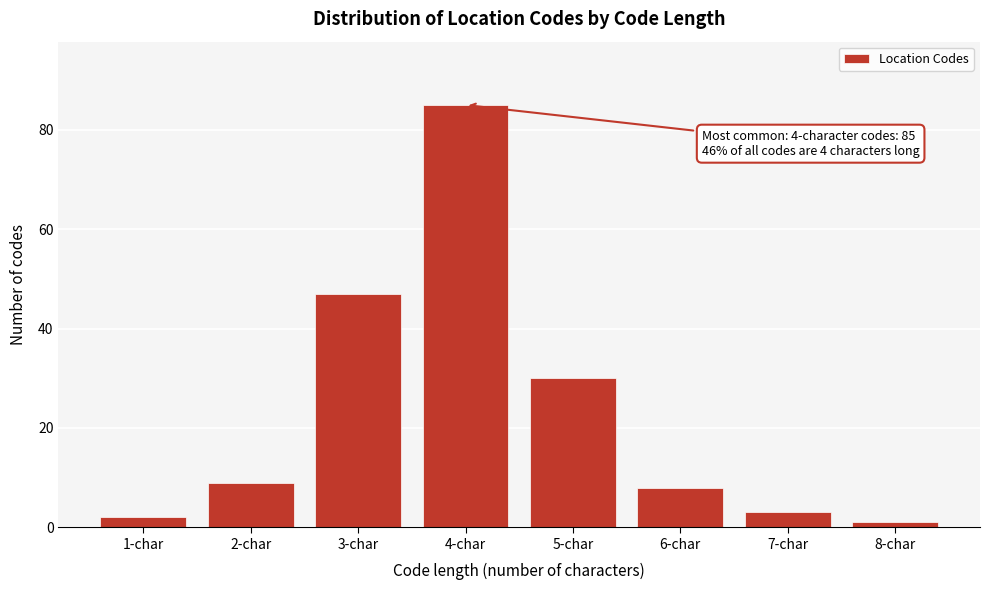

Reading left to right, extract all data points from this chart.

2	9	47	85	30	8	3	1